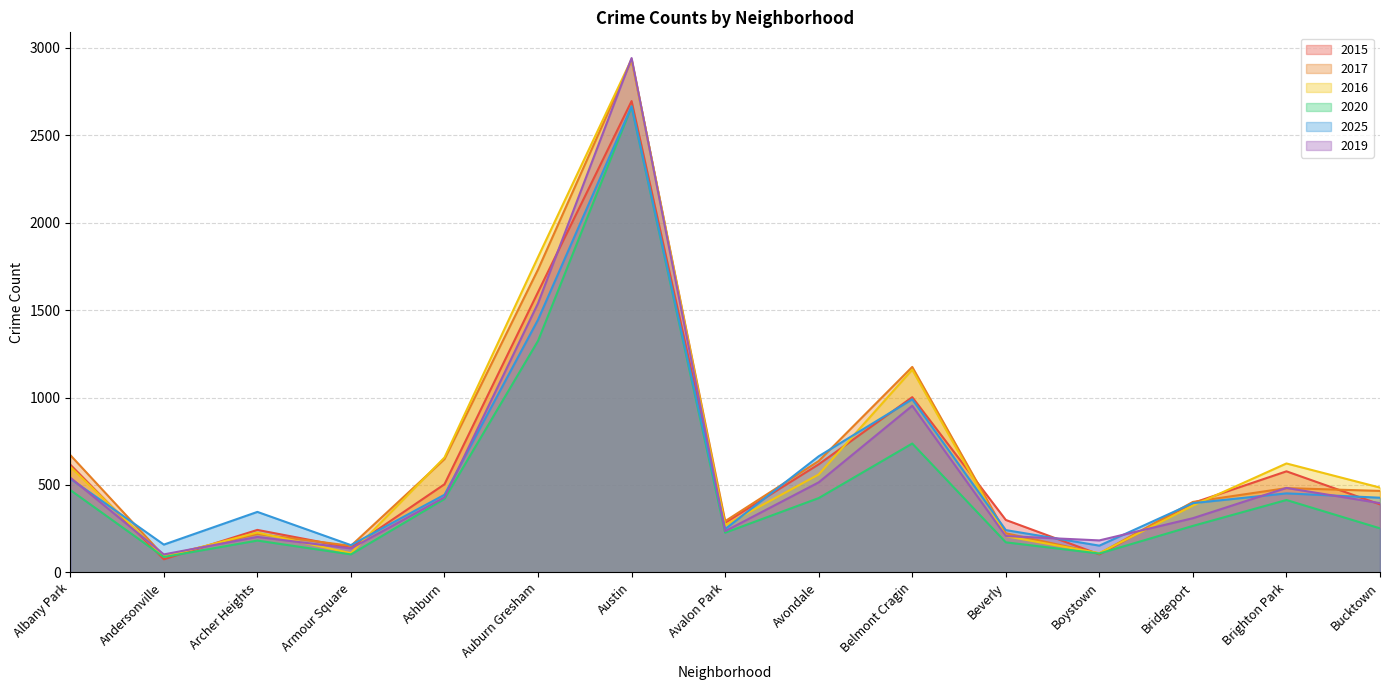

Between Albany Park and Beverly, which is larger?

Albany Park